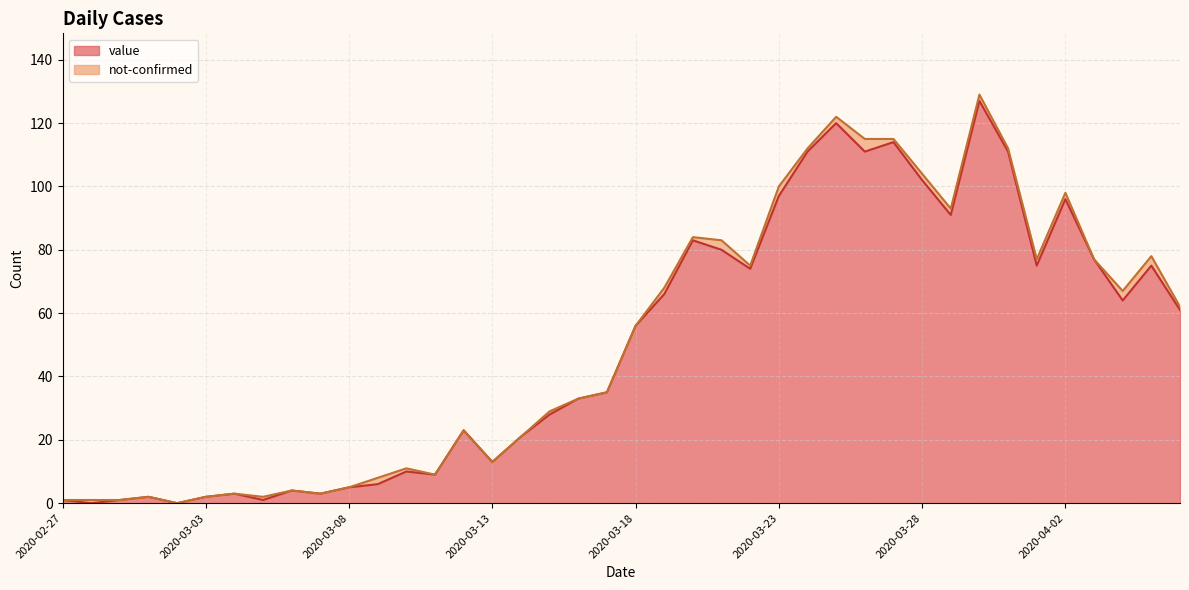

List the labels in order of value, largest first.

2020-03-30, 2020-03-25, 2020-03-27, 2020-03-24, 2020-03-26, 2020-03-31, 2020-03-28, 2020-03-23, 2020-04-02, 2020-03-29, 2020-03-20, 2020-03-21, 2020-04-03, 2020-04-01, 2020-04-05, 2020-03-22, 2020-03-19, 2020-04-04, 2020-04-06, 2020-03-18, 2020-03-17, 2020-03-16, 2020-03-15, 2020-03-12, 2020-03-14, 2020-03-13, 2020-03-10, 2020-03-11, 2020-03-09, 2020-03-08, 2020-03-06, 2020-03-04, 2020-03-07, 2020-03-01, 2020-03-03, 2020-02-27, 2020-02-29, 2020-03-05, 2020-02-28, 2020-03-02